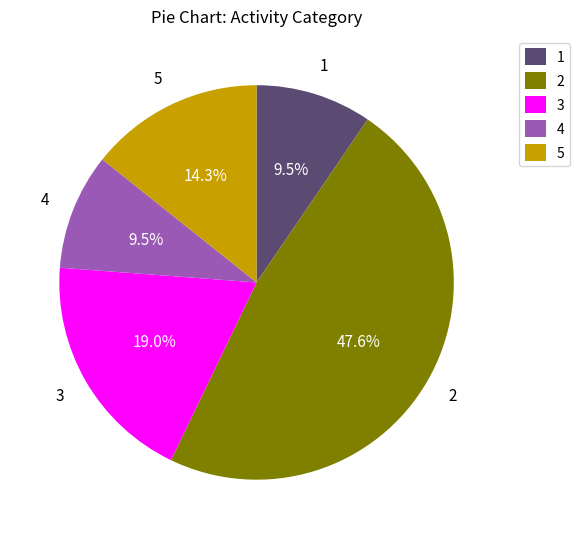

Is the sum of 2 and 1 greater than half?

Yes